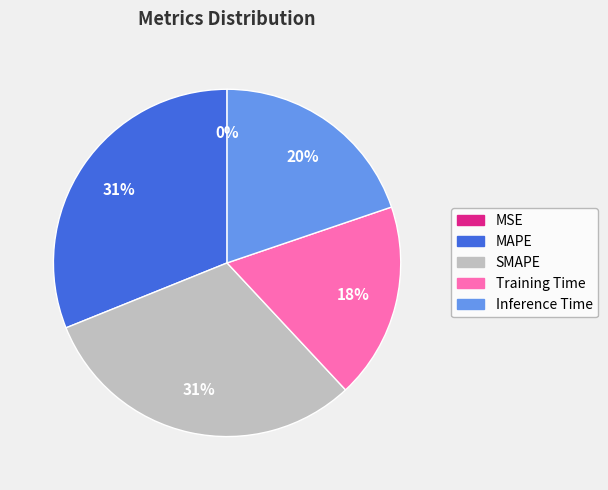

Does Inference Time represent more than half of the total?

No